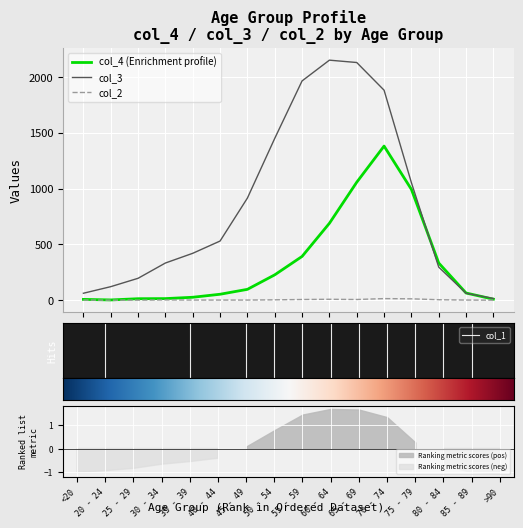

Reading right to left, extract all data points from this chart.

col_2: 0	1	4	12	14	6	8	6	3	1	1	1	2	0	0	1
col_3: 15	62	296	1053	1882	2130	2151	1965	1450	915	530	420	333	196	121	62
col_4: 9	64	333	993	1381	1057	689	392	227	97	53	26	14	13	2	7